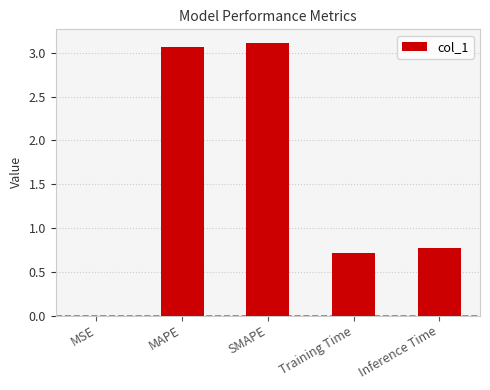

The chart shows a value of 4.7 at MAPE. True or false?

False